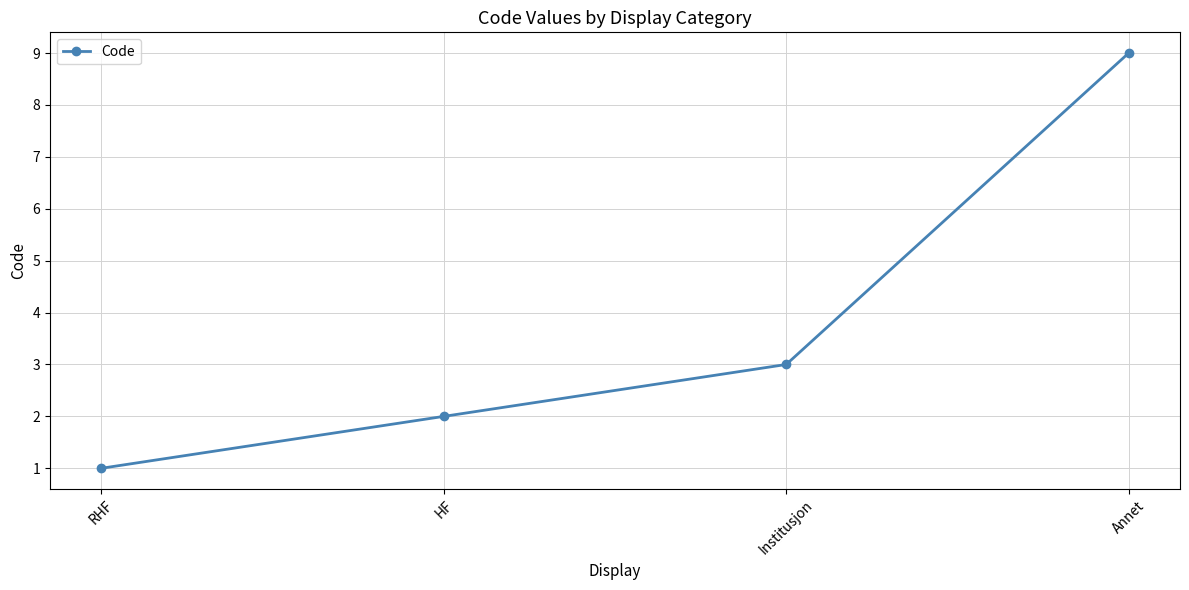

What is the change in value from Institusjon to Annet?

+6